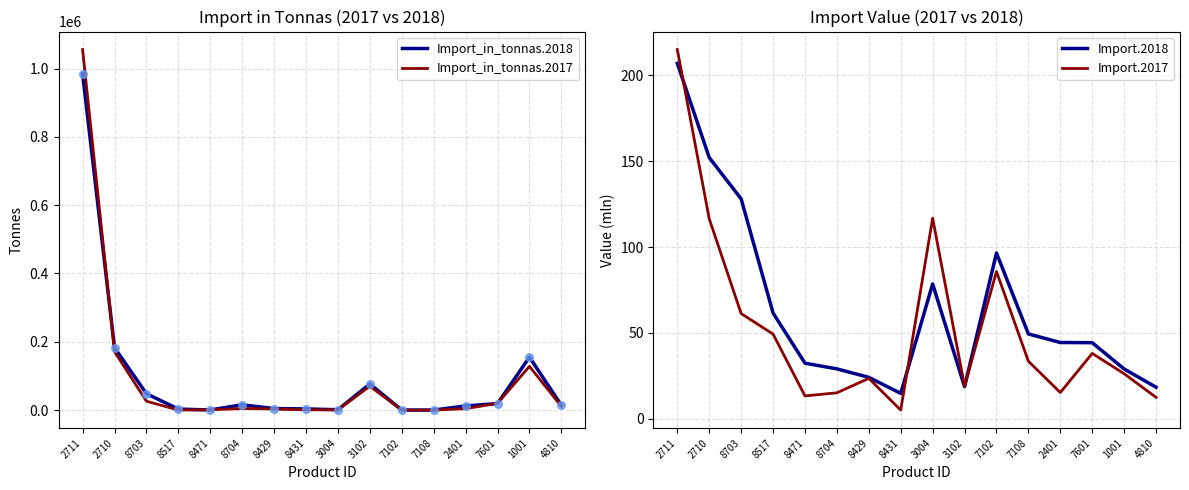

What is the total value across all series at 2401?

16366.7